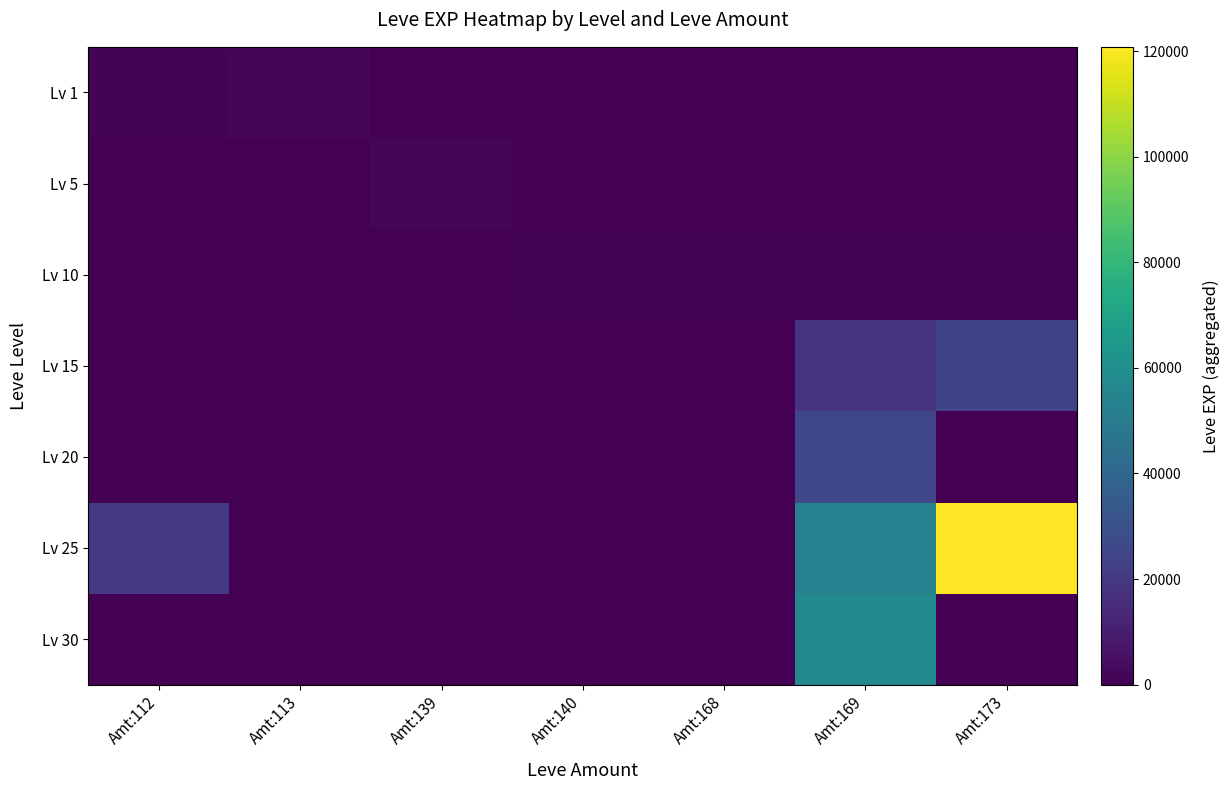

Reading left to right, transcribe all the data shown in this chart.

Lv 1: Amt:112=1134	Amt:113=1433	Amt:139=0	Amt:140=0	Amt:168=0	Amt:169=0	Amt:173=0
Lv 5: Amt:112=0	Amt:113=0	Amt:139=1964	Amt:140=142	Amt:168=171	Amt:169=286	Amt:173=174
Lv 10: Amt:112=0	Amt:113=0	Amt:139=0	Amt:140=703	Amt:168=777	Amt:169=703	Amt:173=965
Lv 15: Amt:112=0	Amt:113=0	Amt:139=0	Amt:140=0	Amt:168=0	Amt:169=18619	Amt:173=24842
Lv 20: Amt:112=0	Amt:113=0	Amt:139=0	Amt:140=0	Amt:168=0	Amt:169=25782	Amt:173=0
Lv 25: Amt:112=20172	Amt:113=0	Amt:139=0	Amt:140=0	Amt:168=0	Amt:169=53599	Amt:173=120798
Lv 30: Amt:112=0	Amt:113=0	Amt:139=0	Amt:140=0	Amt:168=0	Amt:169=57728	Amt:173=0